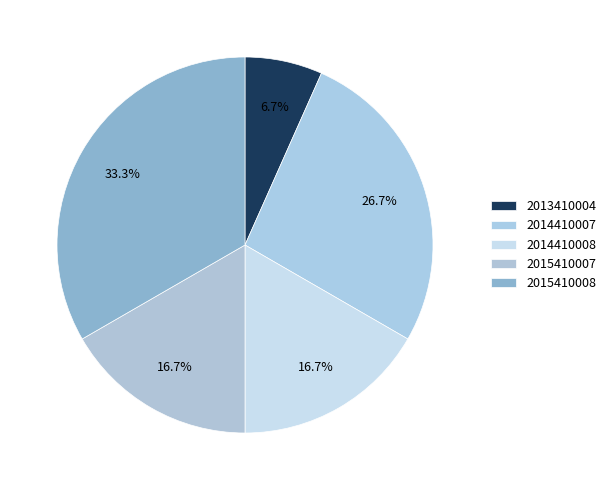

How much of the chart is everything except 2014410007?

73.3%